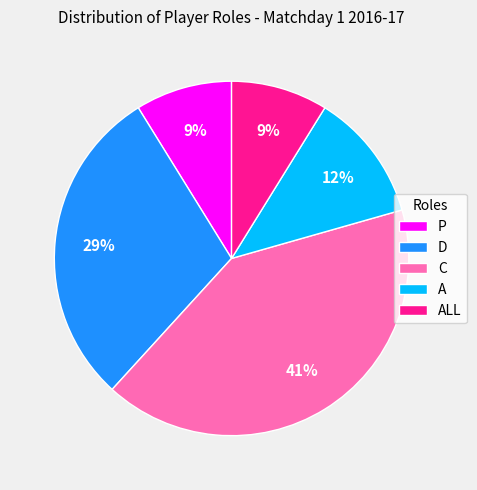

The D slice represents 16% of the pie. True or false?

False